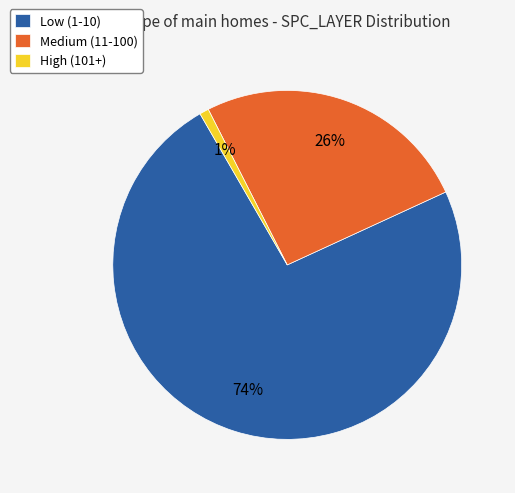

Which has a higher value, Low (1-10) or Medium (11-100)?

Low (1-10)